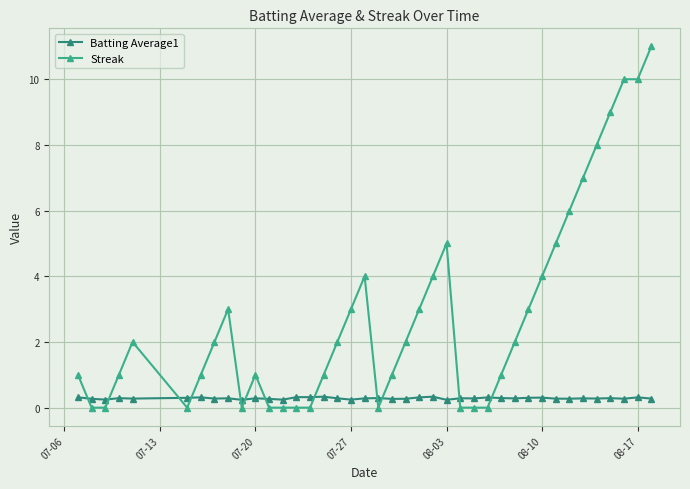

Which series has the largest range (max minus min)?

Streak